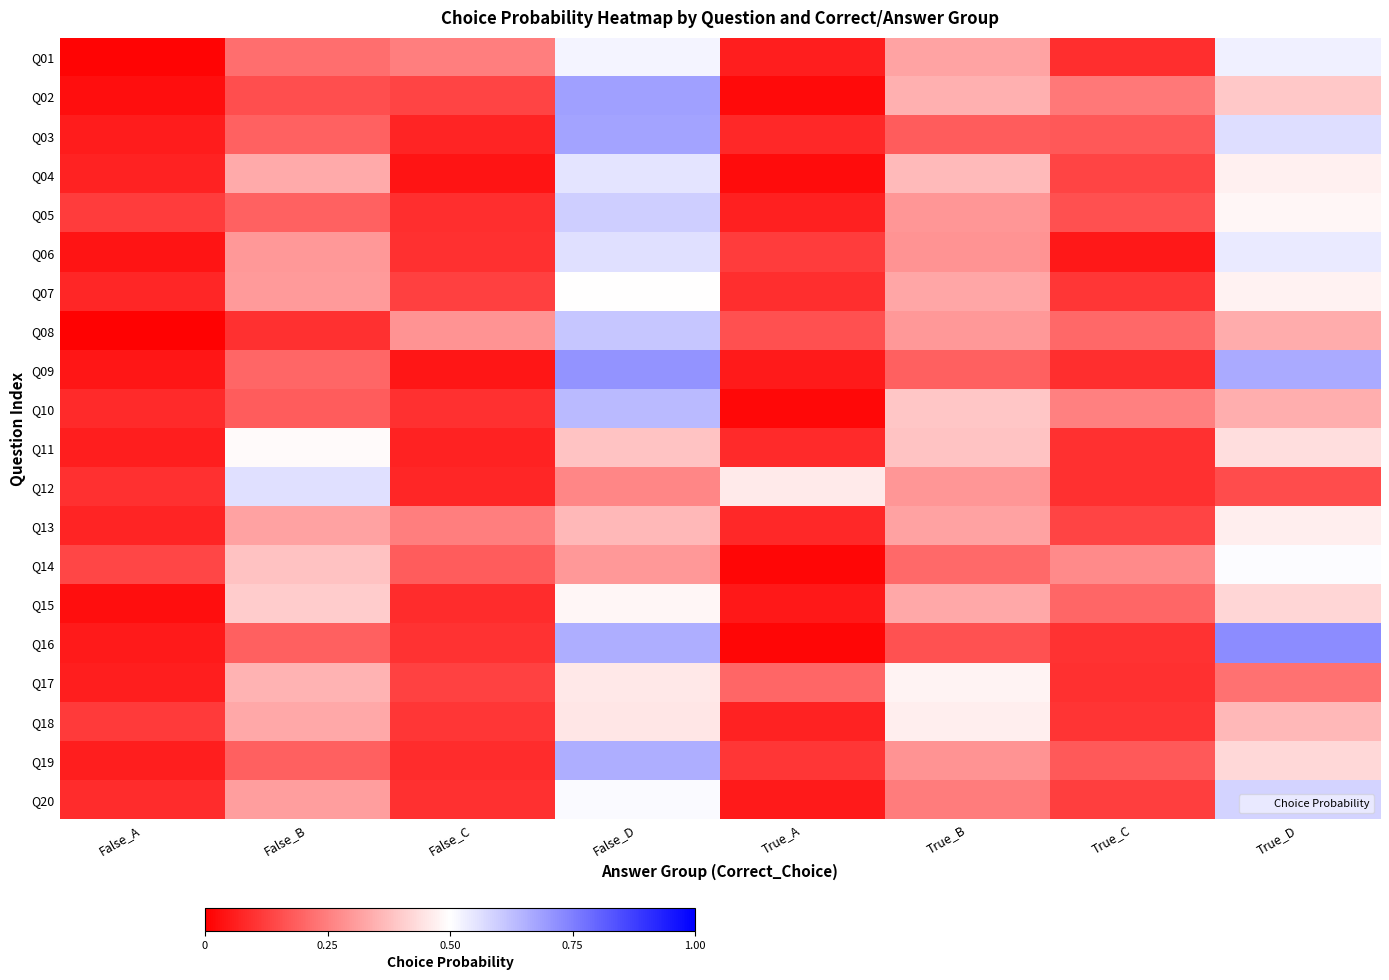

Reading right to left, extract all data points from this chart.

Q01: True_D=0.5	True_C=0.1	True_B=0.3	True_A=0.1	False_D=0.5	False_C=0.2	False_B=0.2	False_A=0.0
Q02: True_D=0.4	True_C=0.2	True_B=0.3	True_A=0.0	False_D=0.7	False_C=0.1	False_B=0.2	False_A=0.0
Q03: True_D=0.6	True_C=0.2	True_B=0.2	True_A=0.1	False_D=0.7	False_C=0.1	False_B=0.2	False_A=0.1
Q04: True_D=0.5	True_C=0.1	True_B=0.4	True_A=0.0	False_D=0.6	False_C=0.0	False_B=0.3	False_A=0.1
Q05: True_D=0.5	True_C=0.2	True_B=0.3	True_A=0.1	False_D=0.6	False_C=0.1	False_B=0.2	False_A=0.1
Q06: True_D=0.5	True_C=0.1	True_B=0.3	True_A=0.1	False_D=0.6	False_C=0.1	False_B=0.3	False_A=0.0
Q07: True_D=0.5	True_C=0.1	True_B=0.3	True_A=0.1	False_D=0.5	False_C=0.1	False_B=0.3	False_A=0.1
Q08: True_D=0.3	True_C=0.2	True_B=0.3	True_A=0.2	False_D=0.6	False_C=0.3	False_B=0.1	False_A=0.0
Q09: True_D=0.7	True_C=0.1	True_B=0.2	True_A=0.1	False_D=0.7	False_C=0.0	False_B=0.2	False_A=0.0
Q10: True_D=0.3	True_C=0.3	True_B=0.4	True_A=0.0	False_D=0.6	False_C=0.1	False_B=0.2	False_A=0.1
Q11: True_D=0.4	True_C=0.1	True_B=0.4	True_A=0.1	False_D=0.4	False_C=0.1	False_B=0.5	False_A=0.1
Q12: True_D=0.1	True_C=0.1	True_B=0.3	True_A=0.5	False_D=0.3	False_C=0.1	False_B=0.6	False_A=0.1
Q13: True_D=0.5	True_C=0.1	True_B=0.3	True_A=0.1	False_D=0.4	False_C=0.2	False_B=0.3	False_A=0.1
Q14: True_D=0.5	True_C=0.3	True_B=0.2	True_A=0.0	False_D=0.3	False_C=0.2	False_B=0.4	False_A=0.1
Q15: True_D=0.4	True_C=0.2	True_B=0.3	True_A=0.1	False_D=0.5	False_C=0.1	False_B=0.4	False_A=0.0
Q16: True_D=0.7	True_C=0.1	True_B=0.2	True_A=0.0	False_D=0.7	False_C=0.1	False_B=0.2	False_A=0.1
Q17: True_D=0.2	True_C=0.1	True_B=0.5	True_A=0.2	False_D=0.5	False_C=0.1	False_B=0.4	False_A=0.1
Q18: True_D=0.4	True_C=0.1	True_B=0.5	True_A=0.1	False_D=0.5	False_C=0.1	False_B=0.3	False_A=0.1
Q19: True_D=0.4	True_C=0.2	True_B=0.3	True_A=0.1	False_D=0.7	False_C=0.1	False_B=0.2	False_A=0.1
Q20: True_D=0.6	True_C=0.1	True_B=0.2	True_A=0.1	False_D=0.5	False_C=0.1	False_B=0.3	False_A=0.1